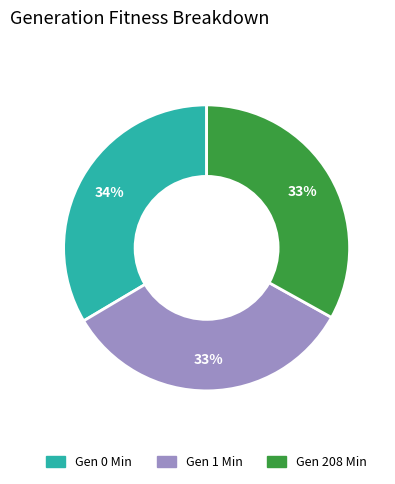

To the nearest percent, what is the average slice percentage?

33%